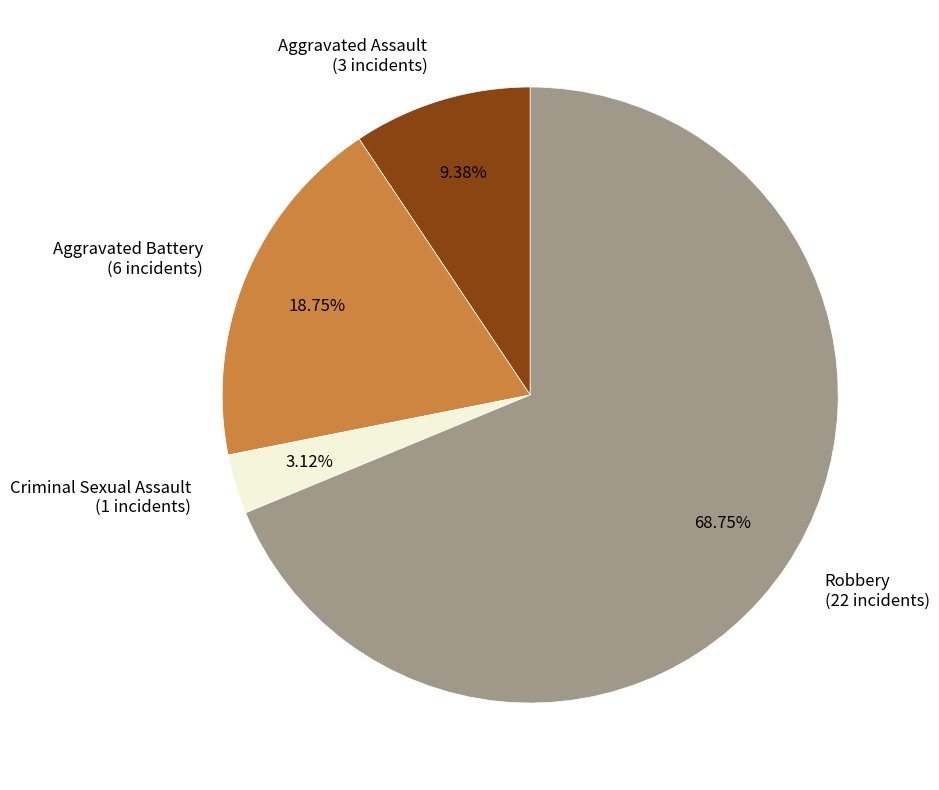

To the nearest percent, what is the difference between the Criminal Sexual Assault and Aggravated Battery slice percentages?

16%